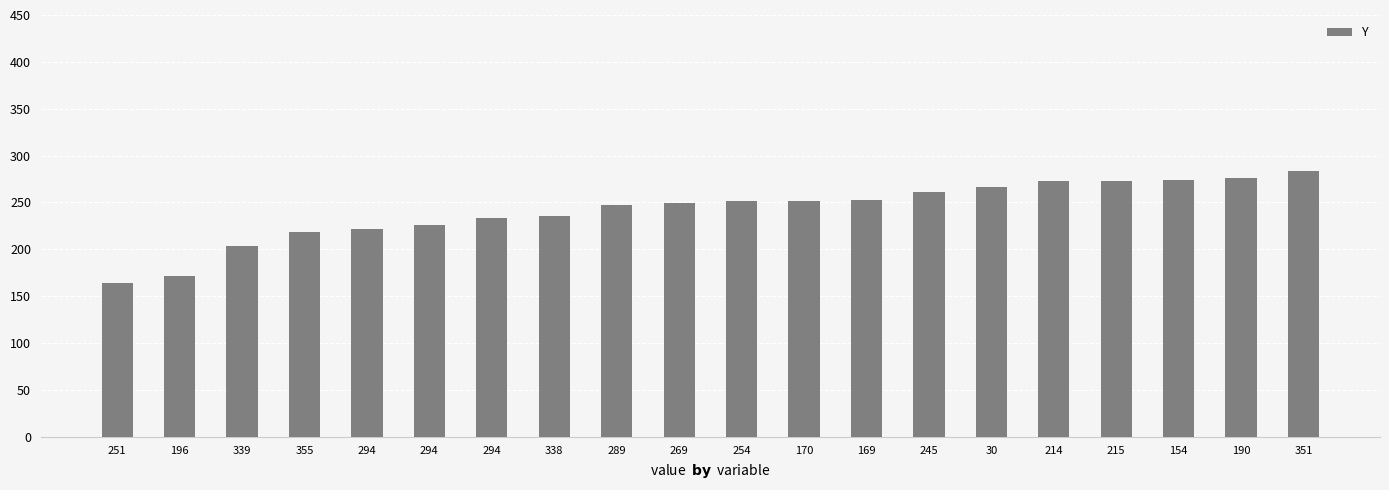

Does the chart contain stacked bars?

No